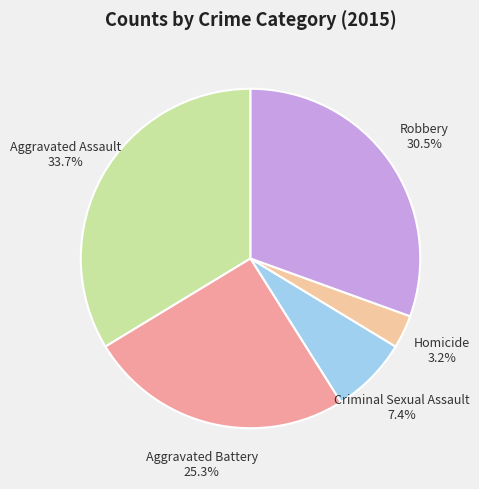

Does Aggravated Assault represent more than half of the total?

No